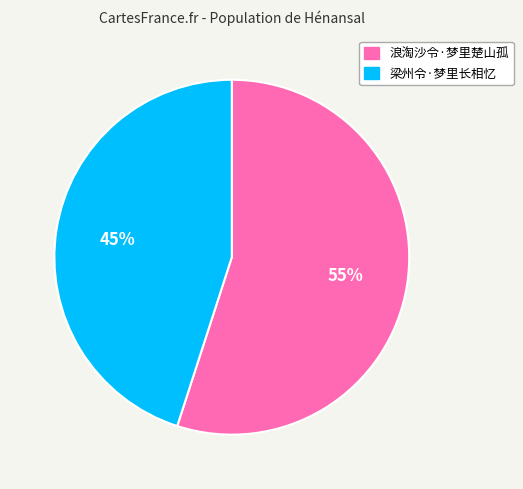

How many segments does this pie chart have?

2